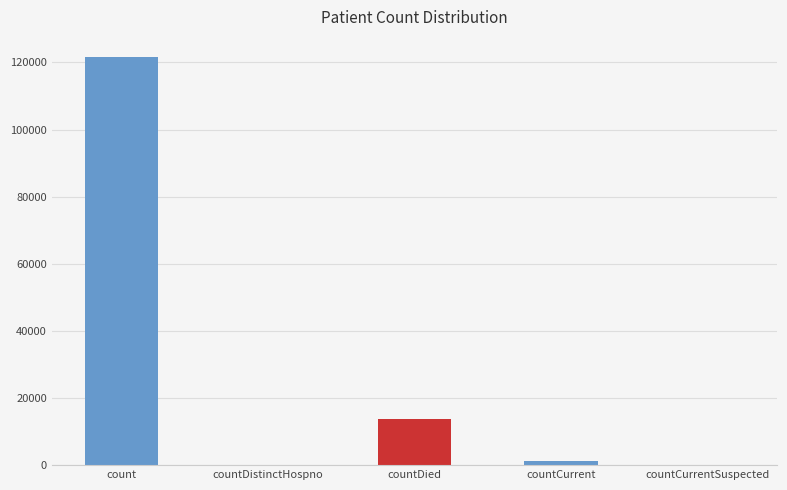

What is the change in value from count to countDied?

-107696